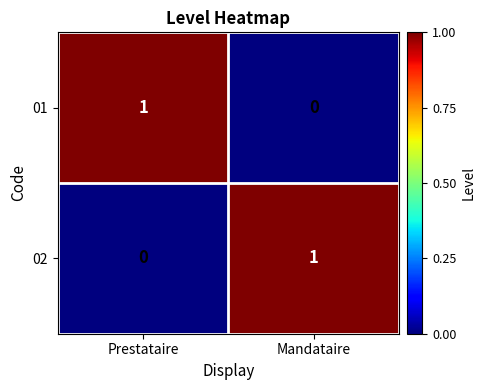

Reading right to left, extract all data points from this chart.

01: 0	1
02: 1	0